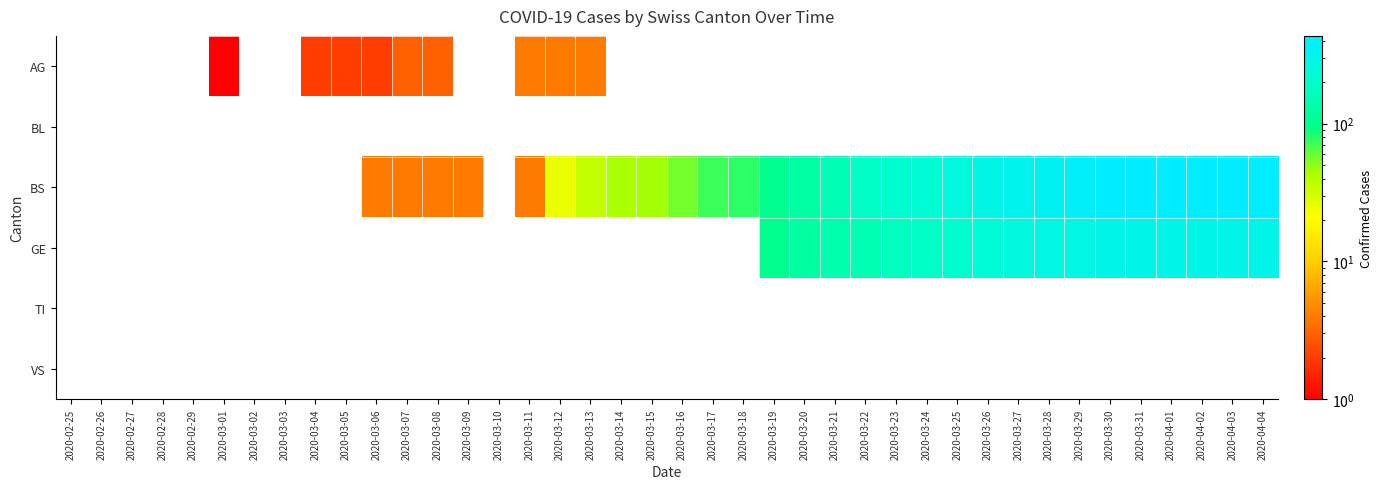

Reading left to right, transcribe all the data shown in this chart.

AG: 2020-02-25=0	2020-02-26=0	2020-02-27=0	2020-02-28=0	2020-02-29=0	2020-03-01=1	2020-03-02=0	2020-03-03=0	2020-03-04=2	2020-03-05=2	2020-03-06=2	2020-03-07=3	2020-03-08=3	2020-03-09=0	2020-03-10=0	2020-03-11=4	2020-03-12=4	2020-03-13=4	2020-03-14=0	2020-03-15=0	2020-03-16=0	2020-03-17=0	2020-03-18=0	2020-03-19=0	2020-03-20=0	2020-03-21=0	2020-03-22=0	2020-03-23=0	2020-03-24=0	2020-03-25=0	2020-03-26=0	2020-03-27=0	2020-03-28=0	2020-03-29=0	2020-03-30=0	2020-03-31=0	2020-04-01=0	2020-04-02=0	2020-04-03=0	2020-04-04=0
BL: 2020-02-25=0	2020-02-26=0	2020-02-27=0	2020-02-28=0	2020-02-29=0	2020-03-01=0	2020-03-02=0	2020-03-03=0	2020-03-04=0	2020-03-05=0	2020-03-06=0	2020-03-07=0	2020-03-08=0	2020-03-09=0	2020-03-10=0	2020-03-11=0	2020-03-12=0	2020-03-13=0	2020-03-14=0	2020-03-15=0	2020-03-16=0	2020-03-17=0	2020-03-18=0	2020-03-19=0	2020-03-20=0	2020-03-21=0	2020-03-22=0	2020-03-23=0	2020-03-24=0	2020-03-25=0	2020-03-26=0	2020-03-27=0	2020-03-28=0	2020-03-29=0	2020-03-30=0	2020-03-31=0	2020-04-01=0	2020-04-02=0	2020-04-03=0	2020-04-04=0
BS: 2020-02-25=0	2020-02-26=0	2020-02-27=0	2020-02-28=0	2020-02-29=0	2020-03-01=0	2020-03-02=0	2020-03-03=0	2020-03-04=0	2020-03-05=0	2020-03-06=4	2020-03-07=4	2020-03-08=4	2020-03-09=4	2020-03-10=0	2020-03-11=4	2020-03-12=25	2020-03-13=36	2020-03-14=44	2020-03-15=46	2020-03-16=57	2020-03-17=73	2020-03-18=78	2020-03-19=105	2020-03-20=128	2020-03-21=155	2020-03-22=191	2020-03-23=211	2020-03-24=228	2020-03-25=263	2020-03-26=292	2020-03-27=323	2020-03-28=350	2020-03-29=397	2020-03-30=434	2020-03-31=434	2020-04-01=434	2020-04-02=434	2020-04-03=434	2020-04-04=434
GE: 2020-02-25=0	2020-02-26=0	2020-02-27=0	2020-02-28=0	2020-02-29=0	2020-03-01=0	2020-03-02=0	2020-03-03=0	2020-03-04=0	2020-03-05=0	2020-03-06=0	2020-03-07=0	2020-03-08=0	2020-03-09=0	2020-03-10=0	2020-03-11=0	2020-03-12=0	2020-03-13=0	2020-03-14=0	2020-03-15=0	2020-03-16=0	2020-03-17=0	2020-03-18=0	2020-03-19=103	2020-03-20=122	2020-03-21=144	2020-03-22=153	2020-03-23=175	2020-03-24=193	2020-03-25=216	2020-03-26=241	2020-03-27=260	2020-03-28=283	2020-03-29=284	2020-03-30=305	2020-03-31=305	2020-04-01=305	2020-04-02=305	2020-04-03=305	2020-04-04=305
TI: 2020-02-25=0	2020-02-26=0	2020-02-27=0	2020-02-28=0	2020-02-29=0	2020-03-01=0	2020-03-02=0	2020-03-03=0	2020-03-04=0	2020-03-05=0	2020-03-06=0	2020-03-07=0	2020-03-08=0	2020-03-09=0	2020-03-10=0	2020-03-11=0	2020-03-12=0	2020-03-13=0	2020-03-14=0	2020-03-15=0	2020-03-16=0	2020-03-17=0	2020-03-18=0	2020-03-19=0	2020-03-20=0	2020-03-21=0	2020-03-22=0	2020-03-23=0	2020-03-24=0	2020-03-25=0	2020-03-26=0	2020-03-27=0	2020-03-28=0	2020-03-29=0	2020-03-30=0	2020-03-31=0	2020-04-01=0	2020-04-02=0	2020-04-03=0	2020-04-04=0
VS: 2020-02-25=0	2020-02-26=0	2020-02-27=0	2020-02-28=0	2020-02-29=0	2020-03-01=0	2020-03-02=0	2020-03-03=0	2020-03-04=0	2020-03-05=0	2020-03-06=0	2020-03-07=0	2020-03-08=0	2020-03-09=0	2020-03-10=0	2020-03-11=0	2020-03-12=0	2020-03-13=0	2020-03-14=0	2020-03-15=0	2020-03-16=0	2020-03-17=0	2020-03-18=0	2020-03-19=0	2020-03-20=0	2020-03-21=0	2020-03-22=0	2020-03-23=0	2020-03-24=0	2020-03-25=0	2020-03-26=0	2020-03-27=0	2020-03-28=0	2020-03-29=0	2020-03-30=0	2020-03-31=0	2020-04-01=0	2020-04-02=0	2020-04-03=0	2020-04-04=0